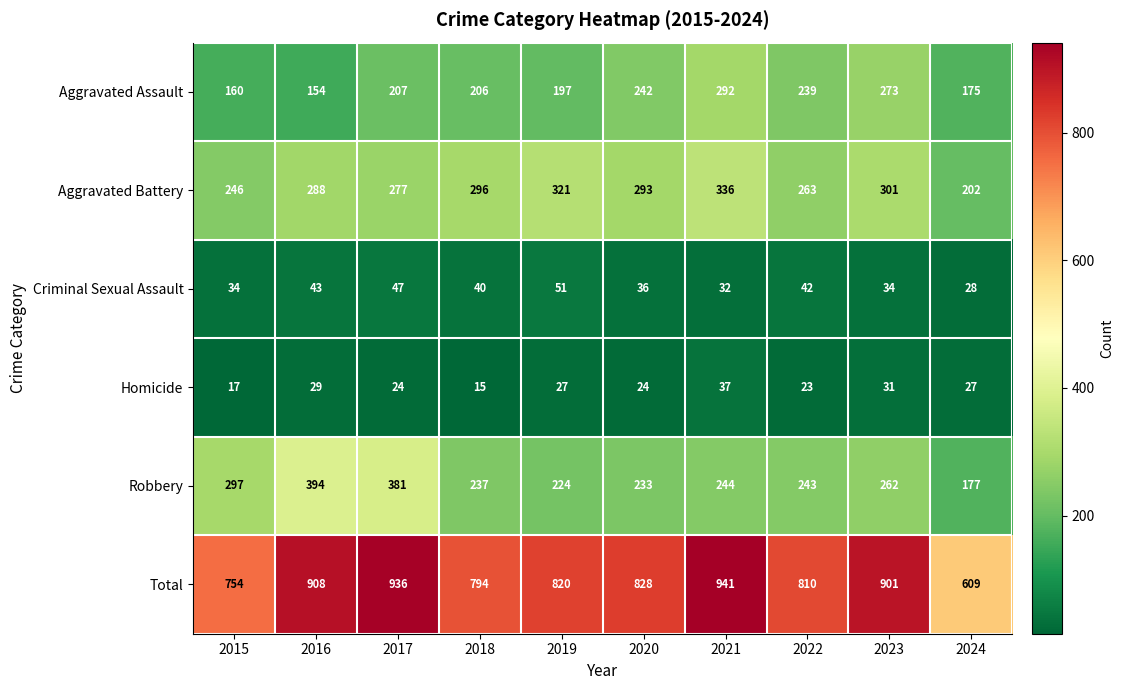

Which category has the highest value across all series?

2021